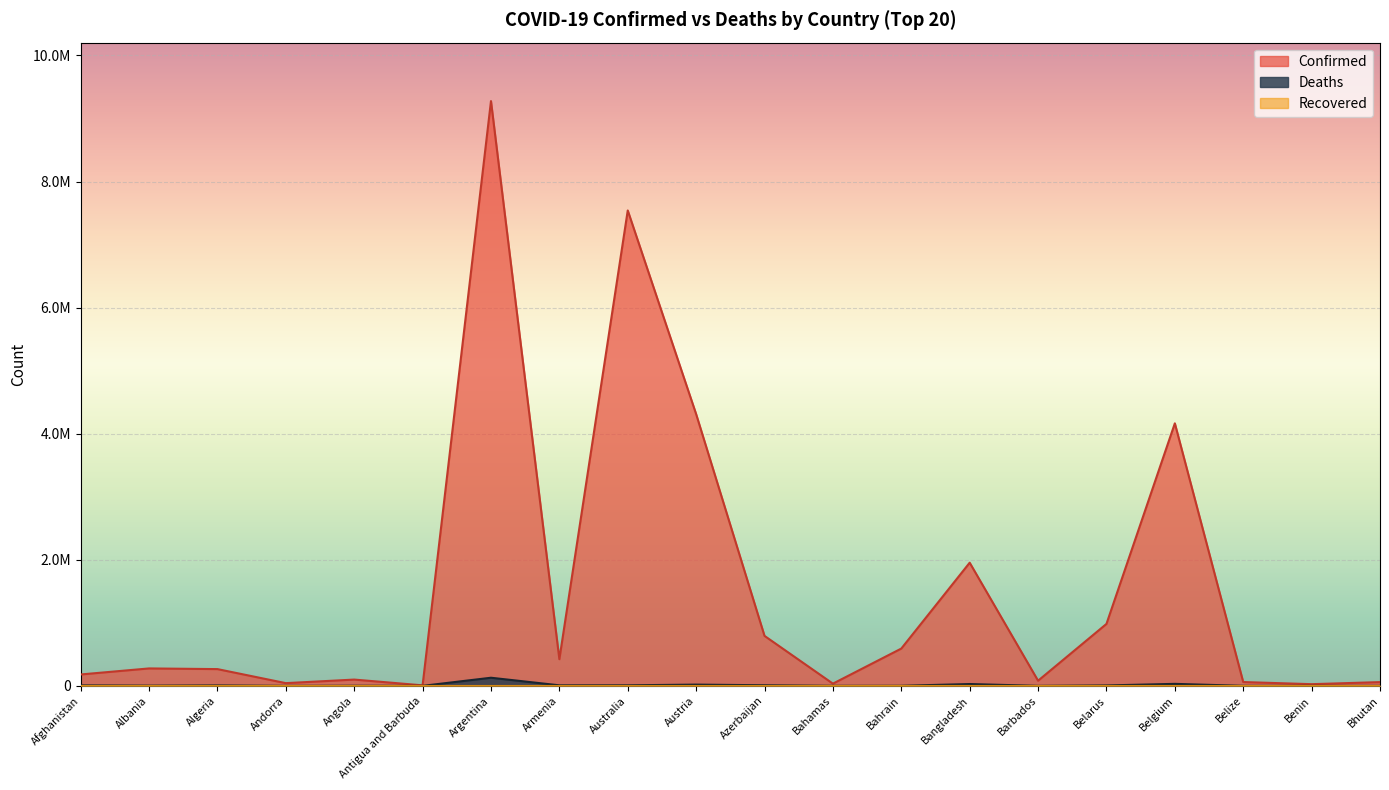

Reading left to right, extract all data points from this chart.

Confirmed: Afghanistan=180864	Albania=276583	Algeria=265920	Andorra=43224	Angola=99761	Antigua and Barbuda=8378	Argentina=9276618	Armenia=423006	Australia=7541617	Austria=4311116	Azerbaijan=792785	Bahamas=35132	Bahrain=591690	Bangladesh=1953871	Barbados=81800	Belarus=982867	Belgium=4164698	Belize=60493	Benin=26952	Bhutan=59636
Deaths: Afghanistan=7709	Albania=3497	Algeria=6875	Andorra=153	Angola=1900	Antigua and Barbuda=138	Argentina=128973	Armenia=8629	Australia=8919	Austria=19960	Azerbaijan=9713	Bahamas=811	Bahrain=1489	Bangladesh=29131	Barbados=466	Belarus=6978	Belgium=31799	Belize=678	Benin=163	Bhutan=21